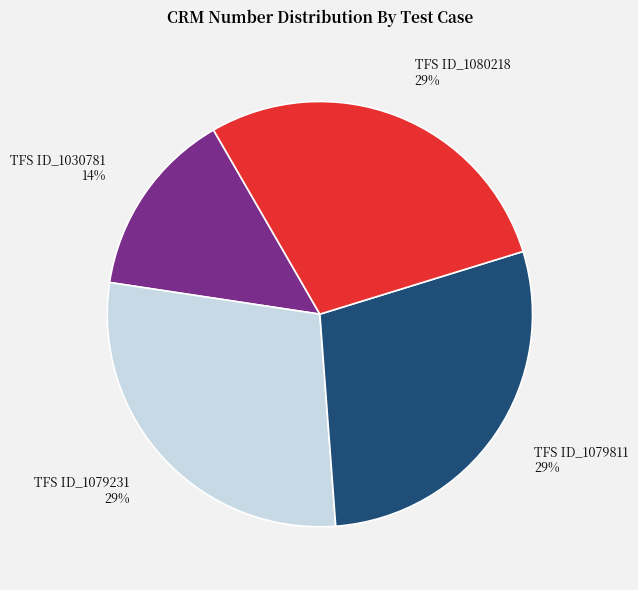

How many slices are in this pie chart?

4